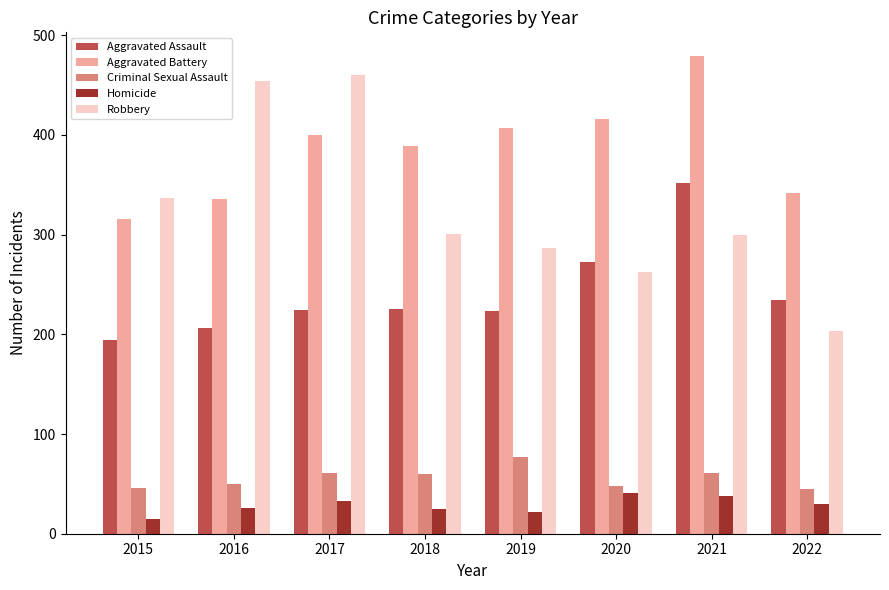

Which category has the highest value across all series?

2021